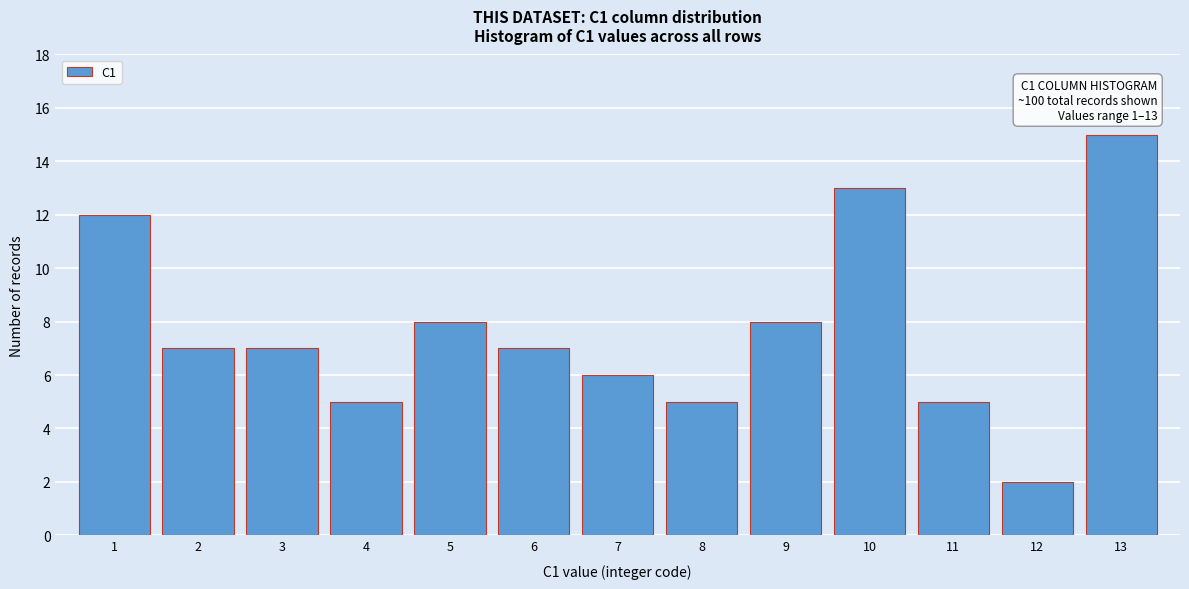

Reading left to right, list all the values displayed in this chart.

12	7	7	5	8	7	6	5	8	13	5	2	15